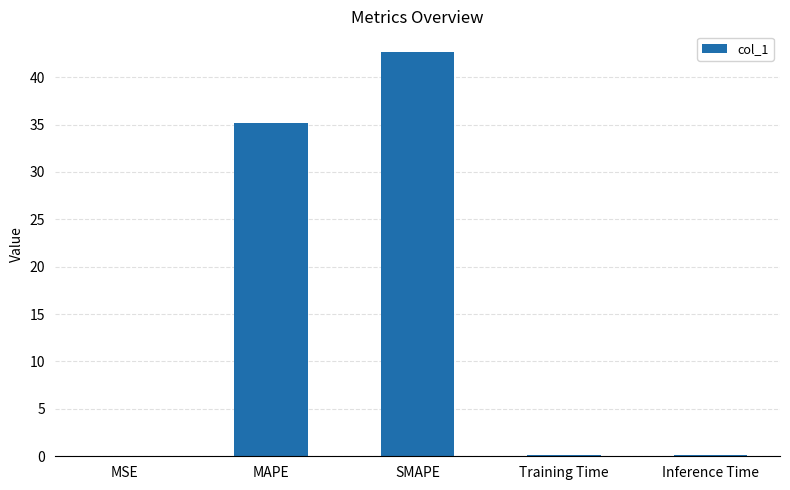

What is the sum of all values?

78.1